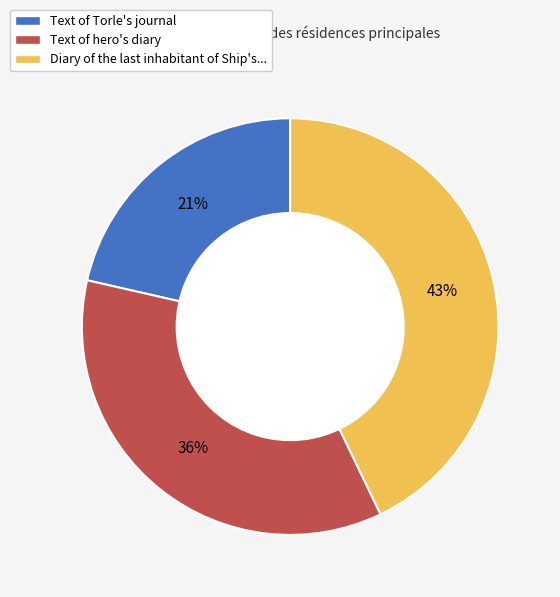

What is the ratio of the value at Text of Torle's journal to the value at Text of hero's diary?

0.6